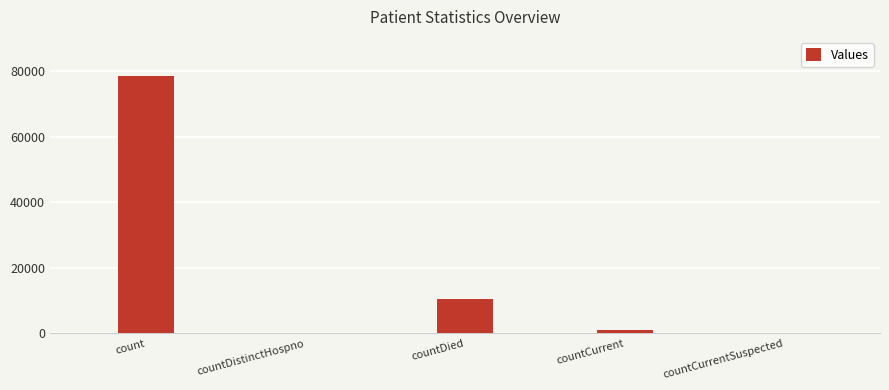

At which label does the data first exceed 884?

count